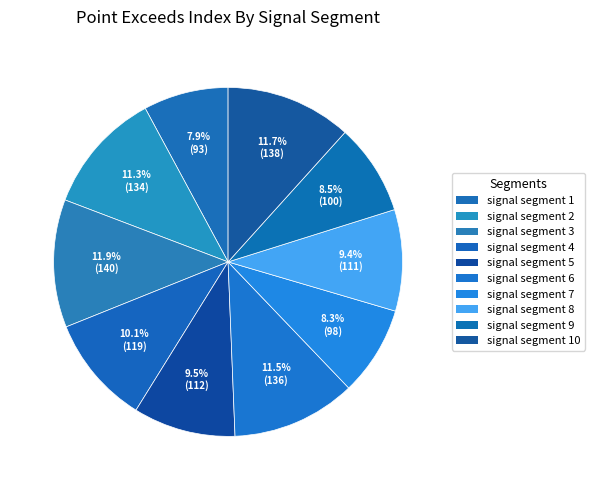

Count the number of slices in the pie.

10